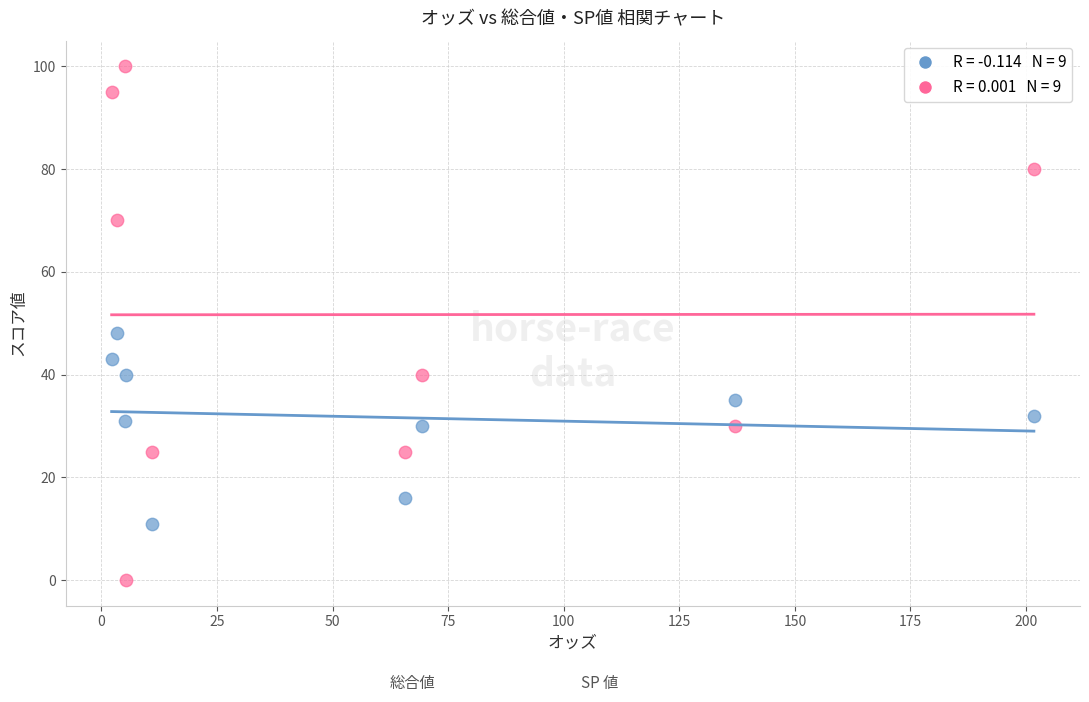

Across all data points, what is the range of Y values (max minus min)?

100